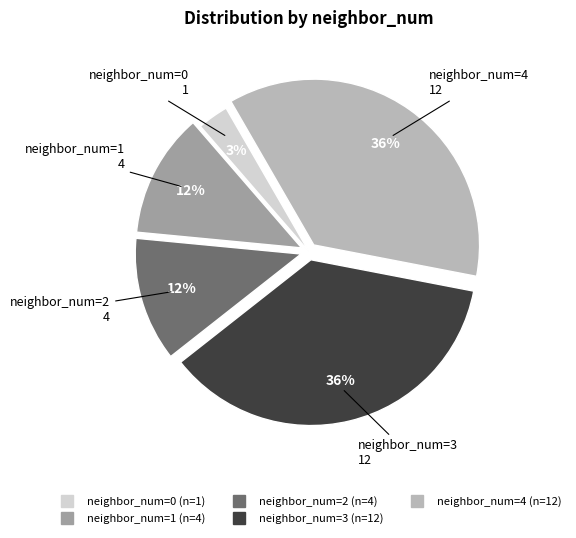

To the nearest percent, what is the difference between the largest and smallest slice percentages?

33%